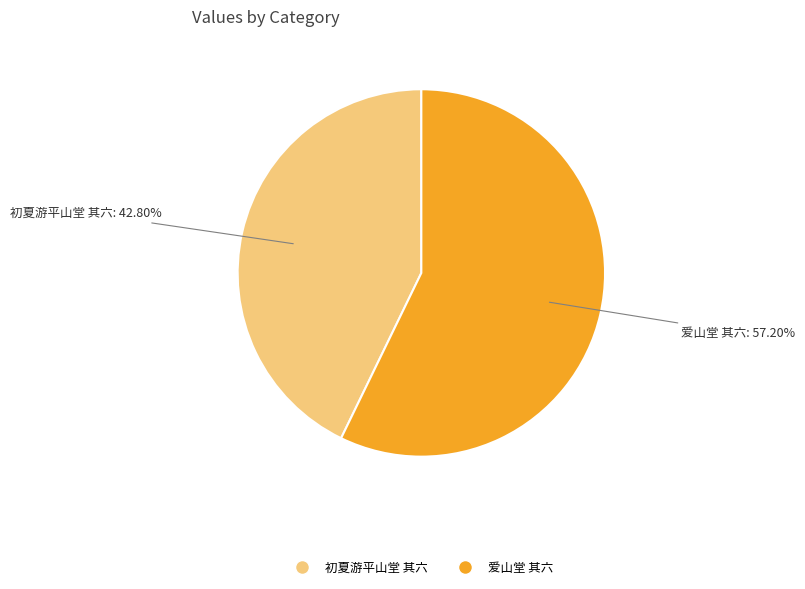

Which category has the smallest portion of the pie?

初夏游平山堂 其六